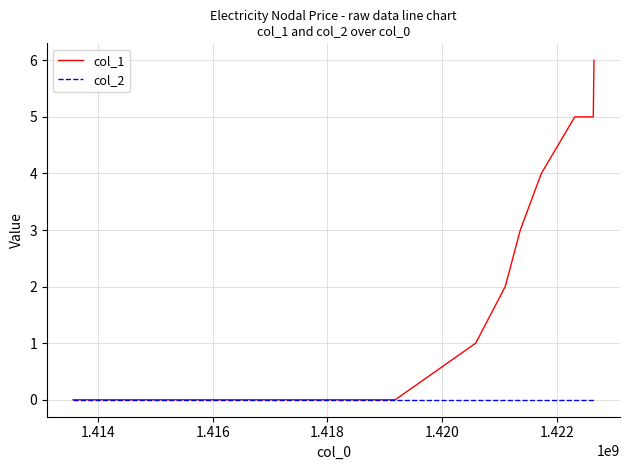

Which series has the widest spread of values?

col_1